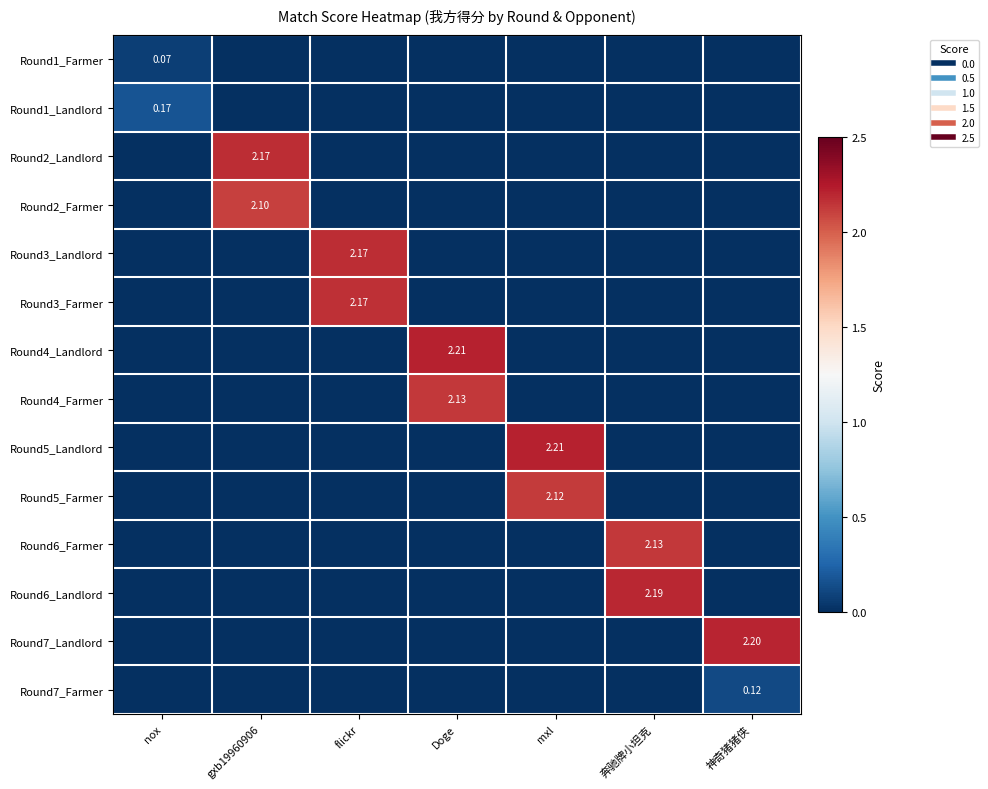

How many categories are shown in the chart?

7